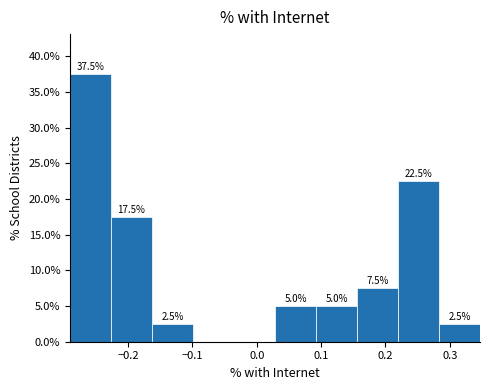

Which range on the x-axis has the tallest bar?

-0.29 to -0.23